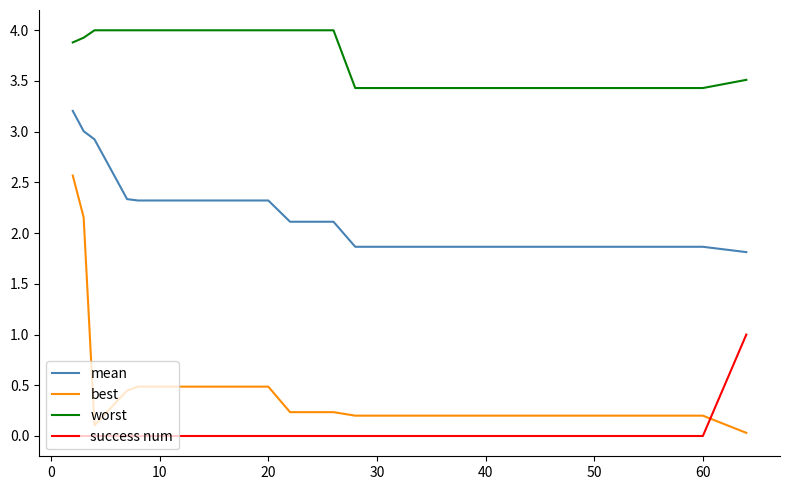

True or false: mean and best cross at least once.

False